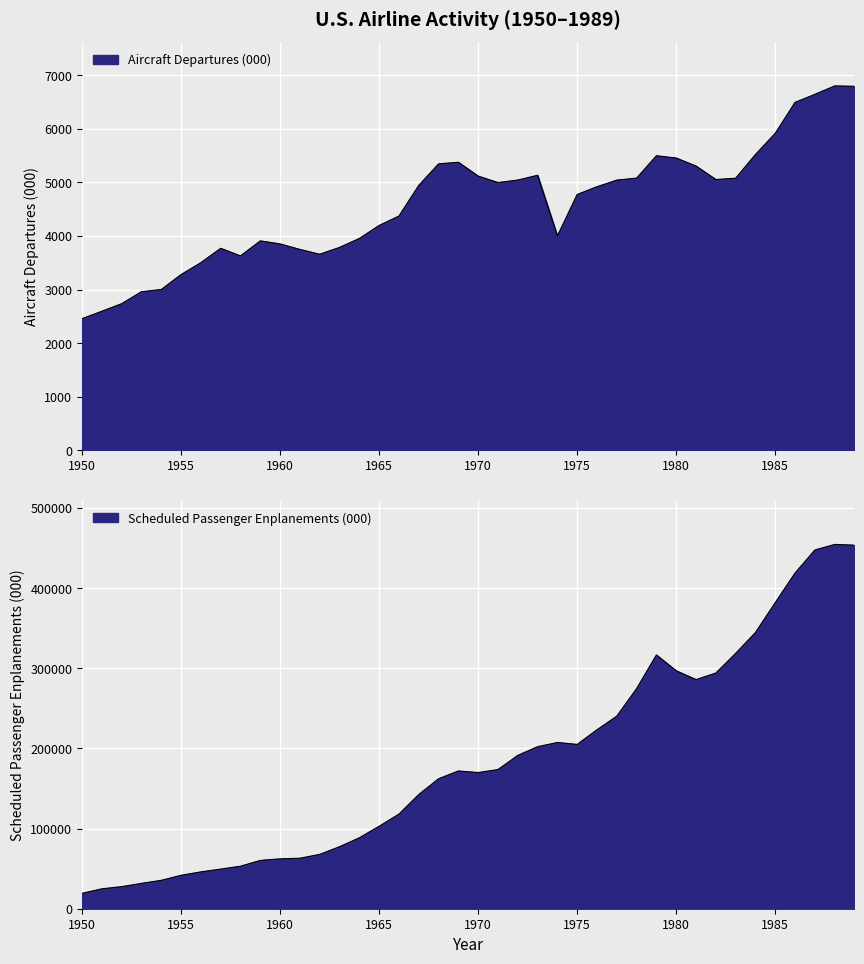

What is the sum of all Aircraft Departures (000) values?

183810